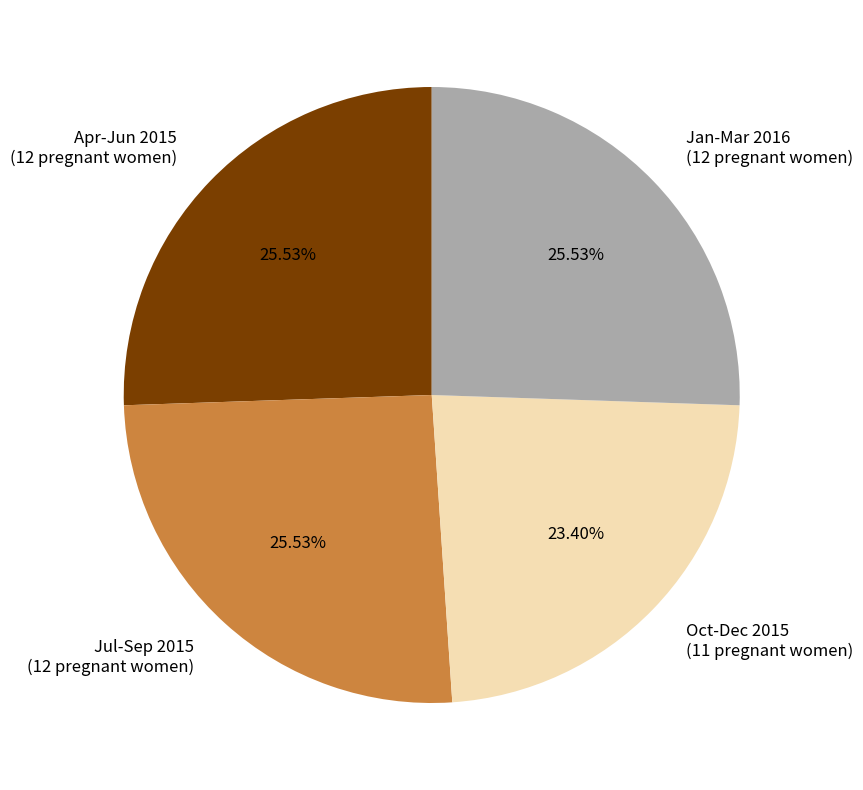

Is Jan-Mar 2016 (12 pregnant women) the majority of the pie?

No